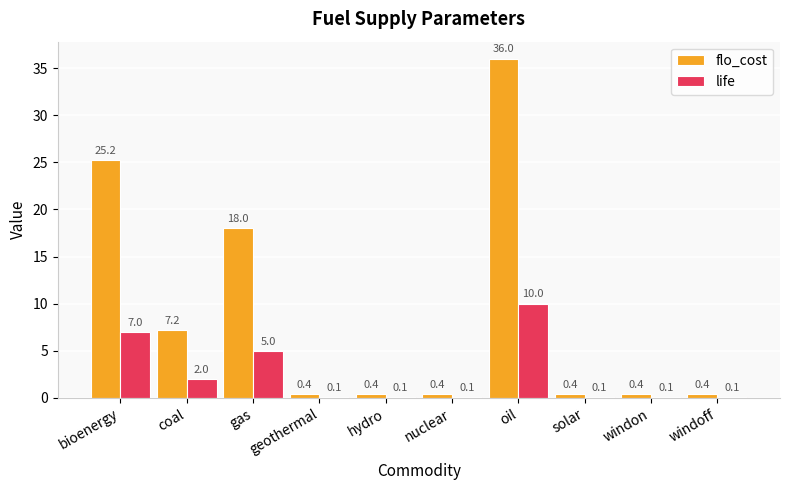

At which category does the chart reach its peak across all series?

oil